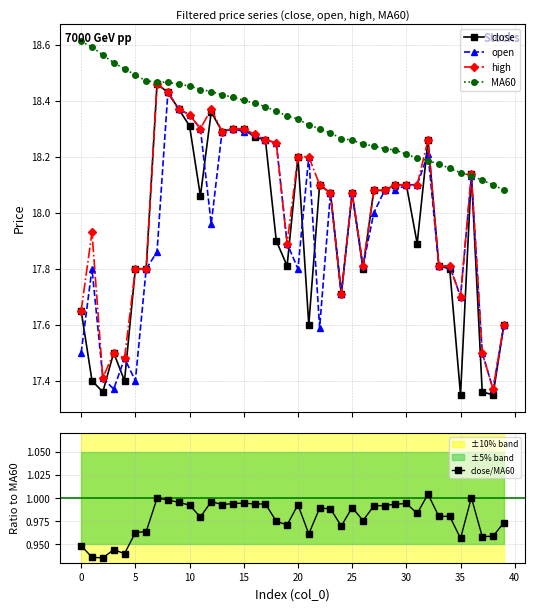

What is the difference between the maximum and minimum values in the close/MA60 series?

0.1